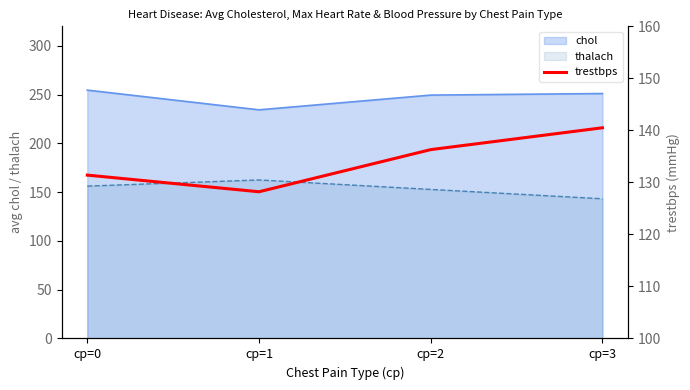

At which label does thalach reach its minimum?

cp=3